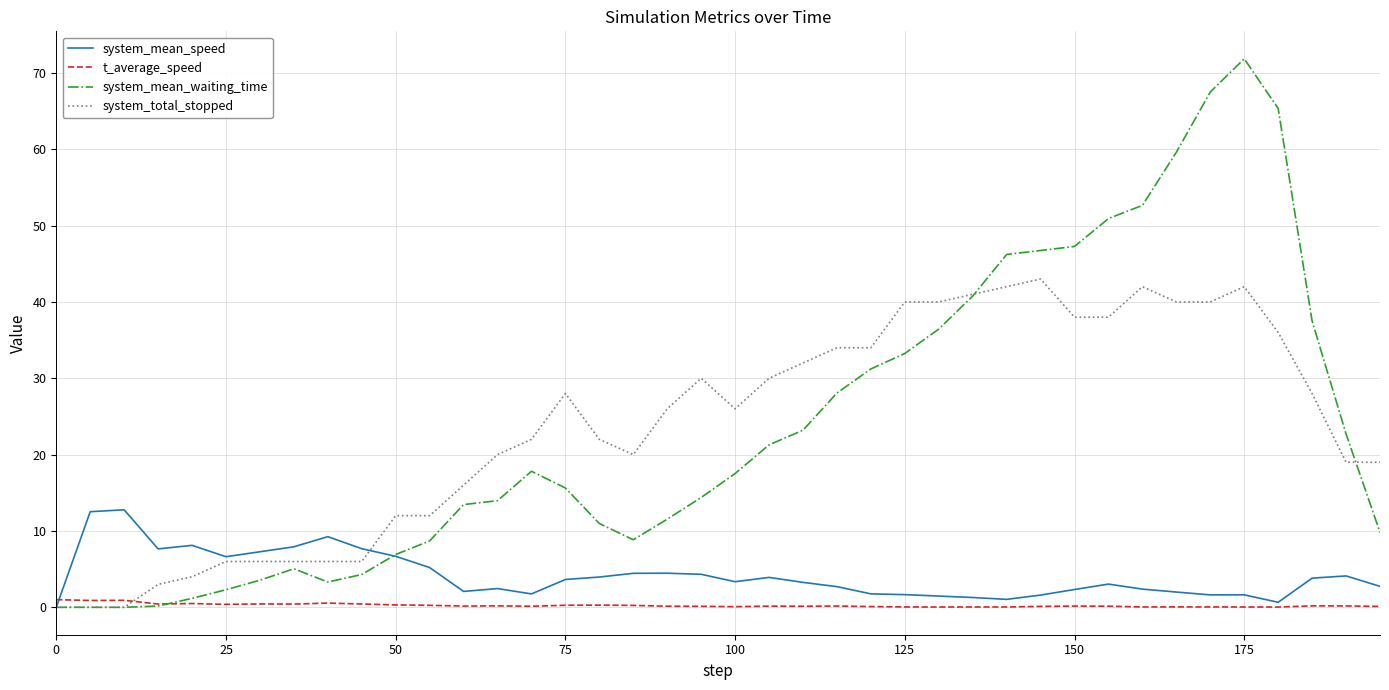

What is the highest value of the system_mean_waiting_time series?

71.9